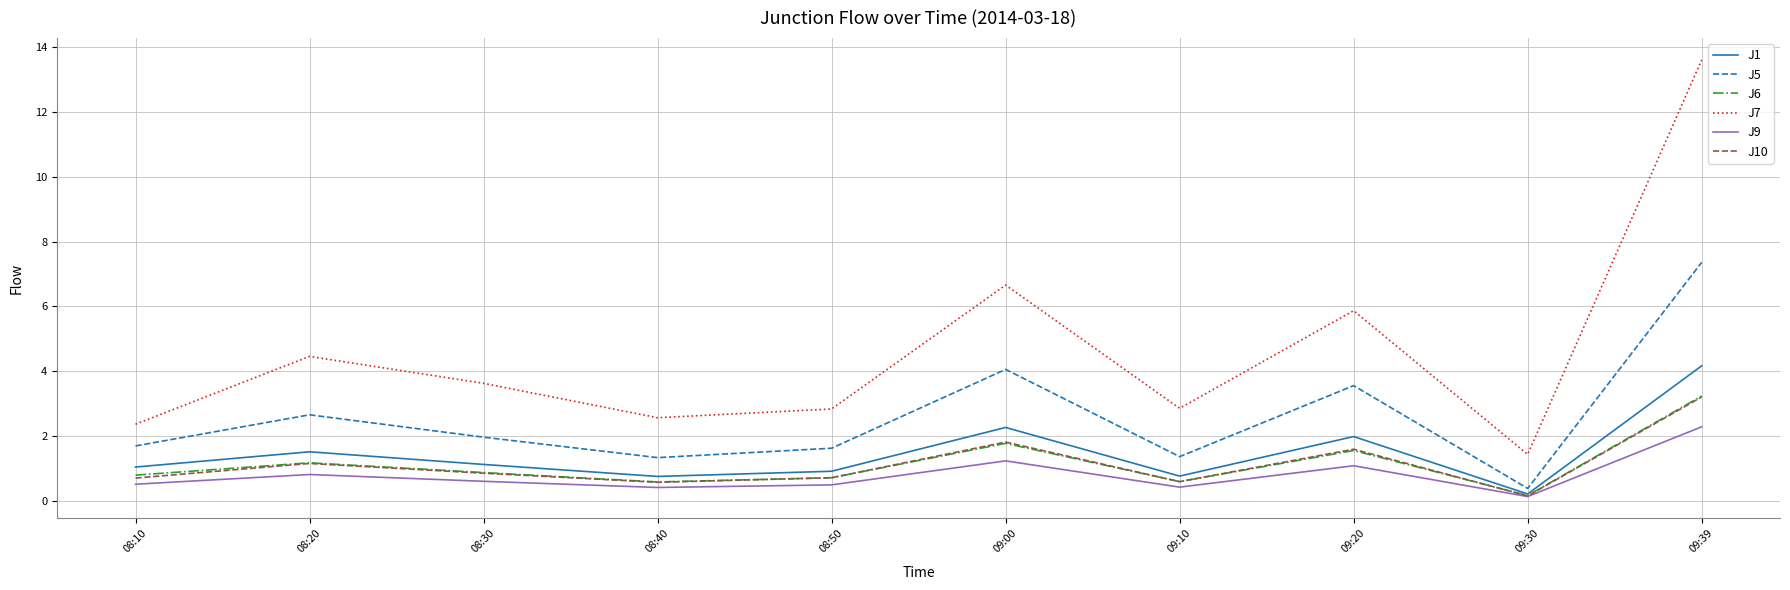

True or false: J7 and J6 intersect in this chart.

False